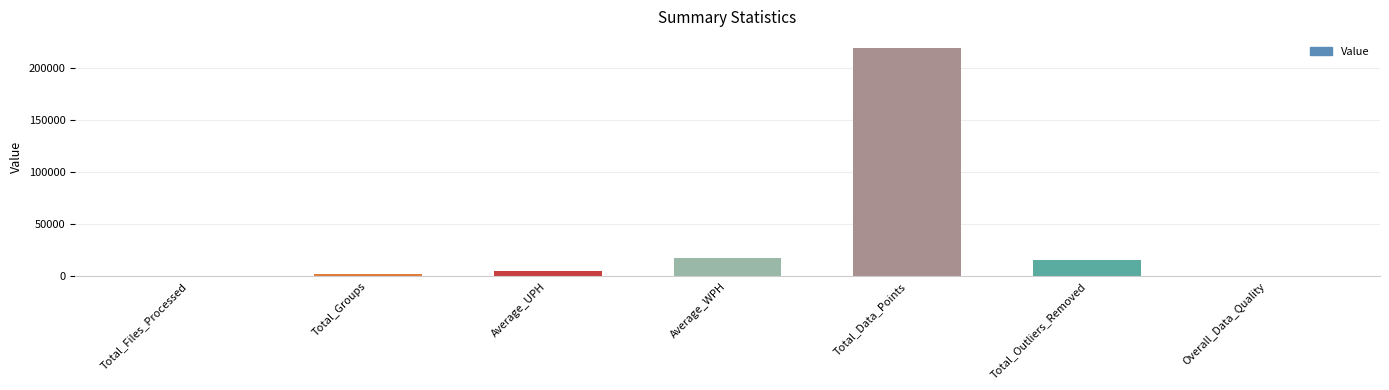

What is the ratio of the value at Total_Outliers_Removed to the value at Average_WPH?

0.9